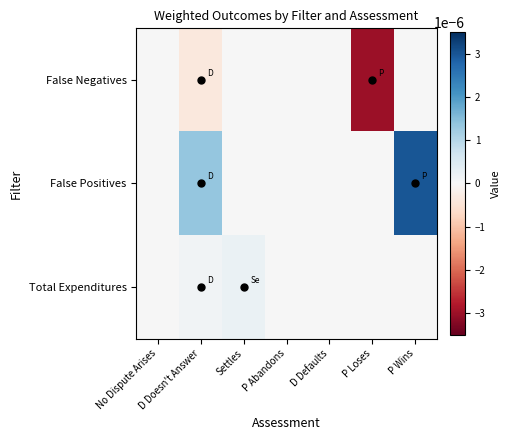

Which label corresponds to the smallest value in the chart?

P Loses